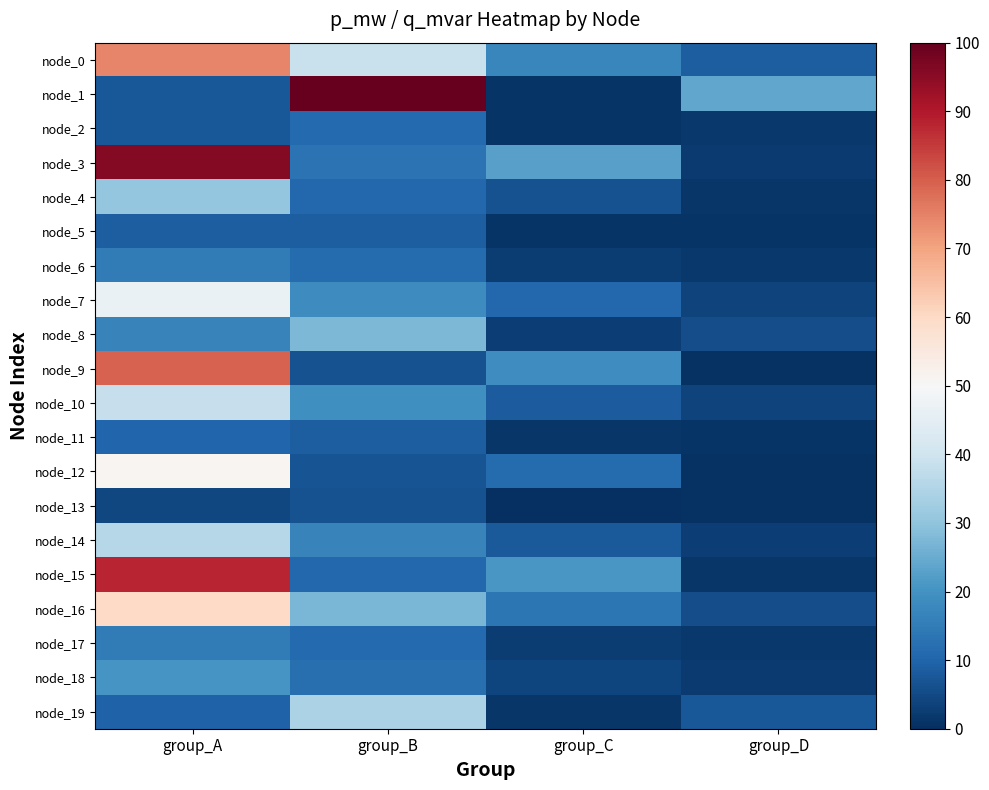

At how many categories does at least one series exceed 51?

2